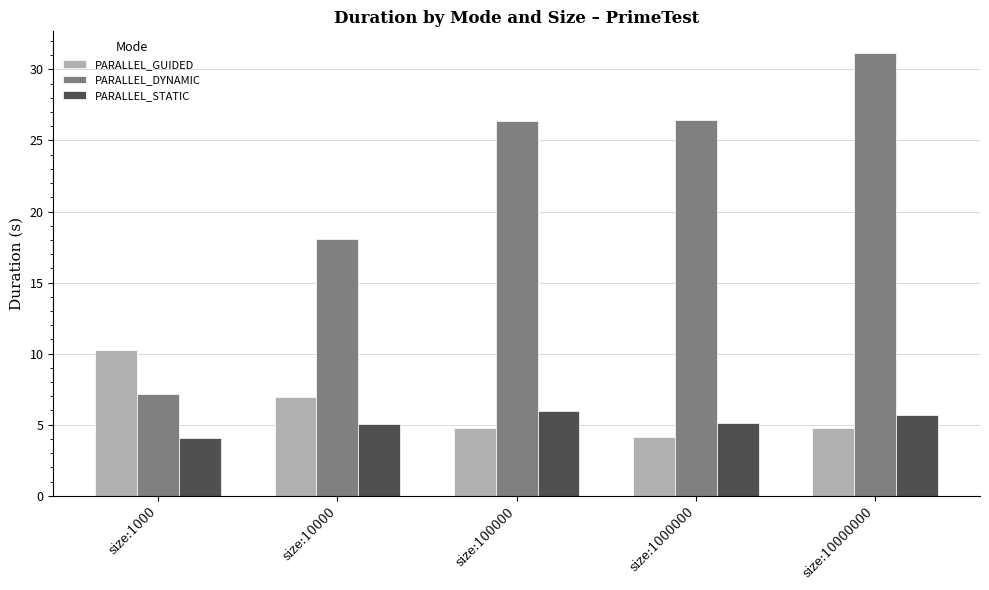

What value does the PARALLEL_DYNAMIC series have at size:1000?

7.2